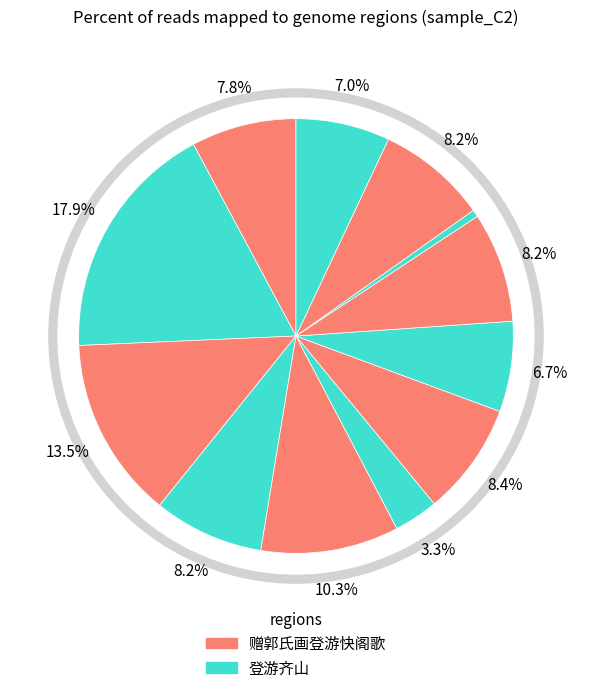

Count the number of slices in the pie.

12